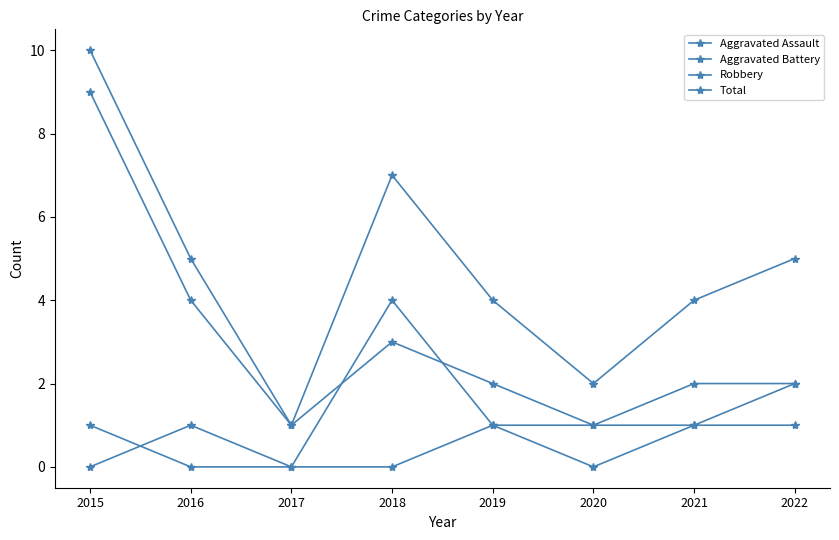

Which series has the largest total across all categories?

Total